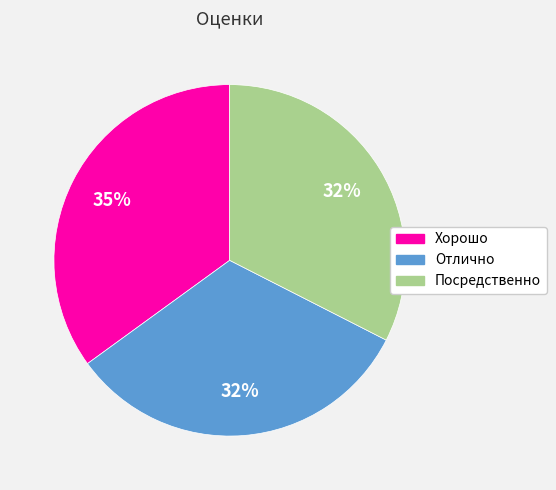

True or false: Посредственно accounts for 47% of the total.

False